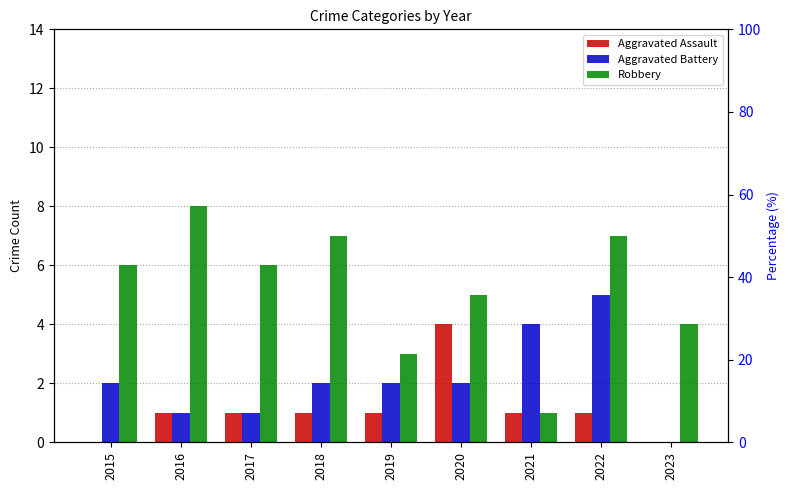

Read the Aggravated Battery value at 2022.

5